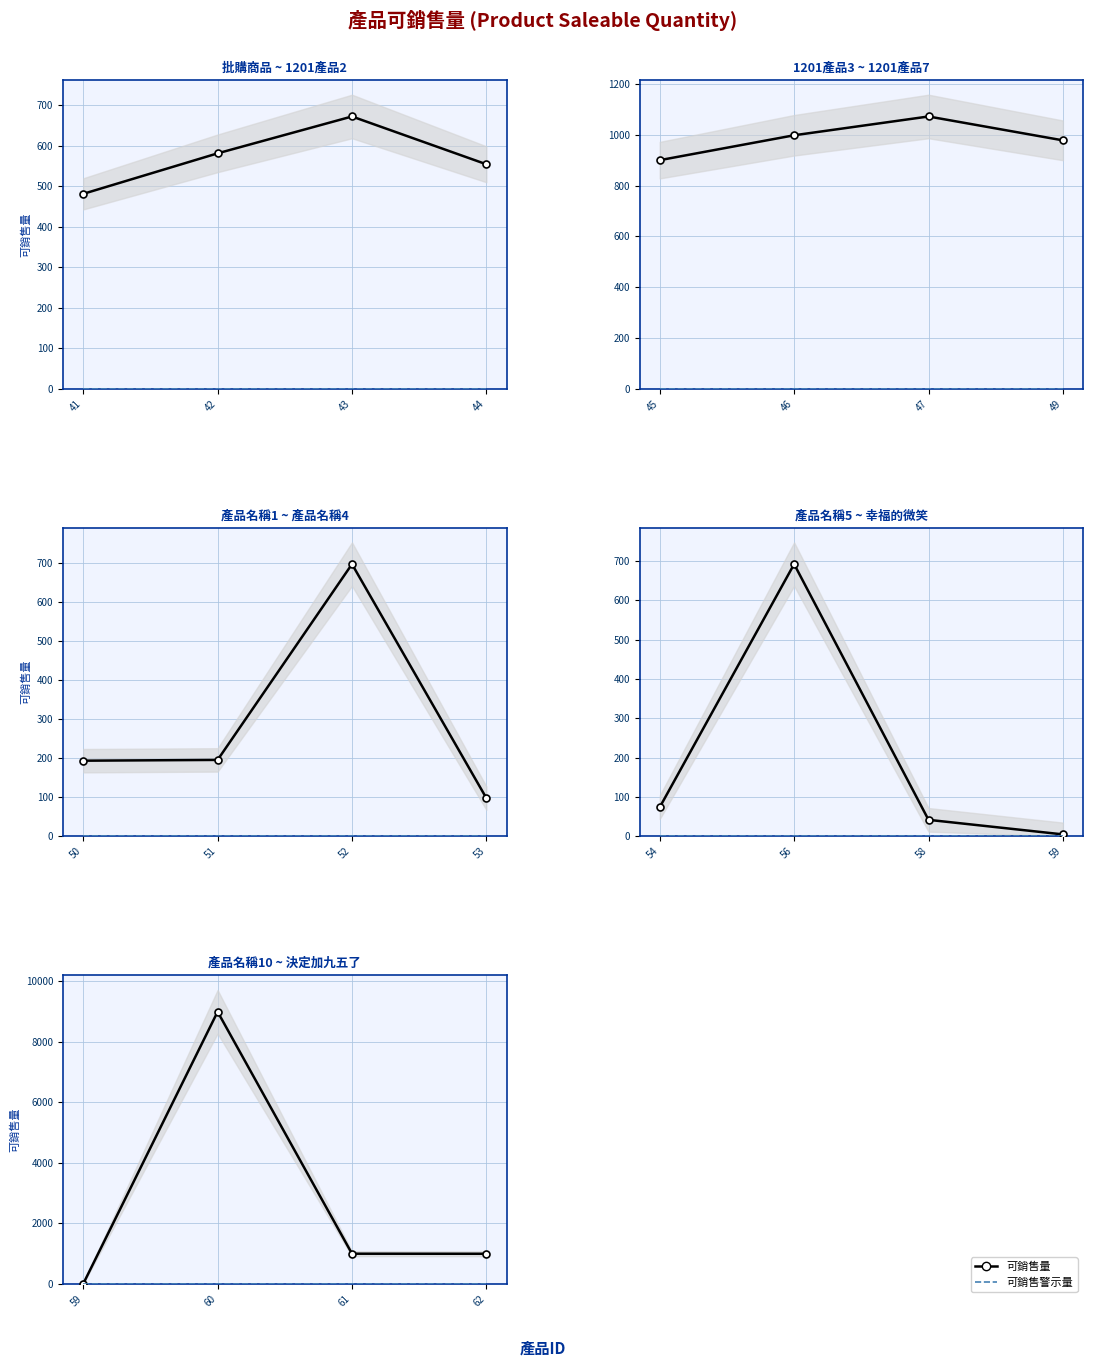

What is the difference between the maximum and minimum values in the 可銷售量 series?

8982